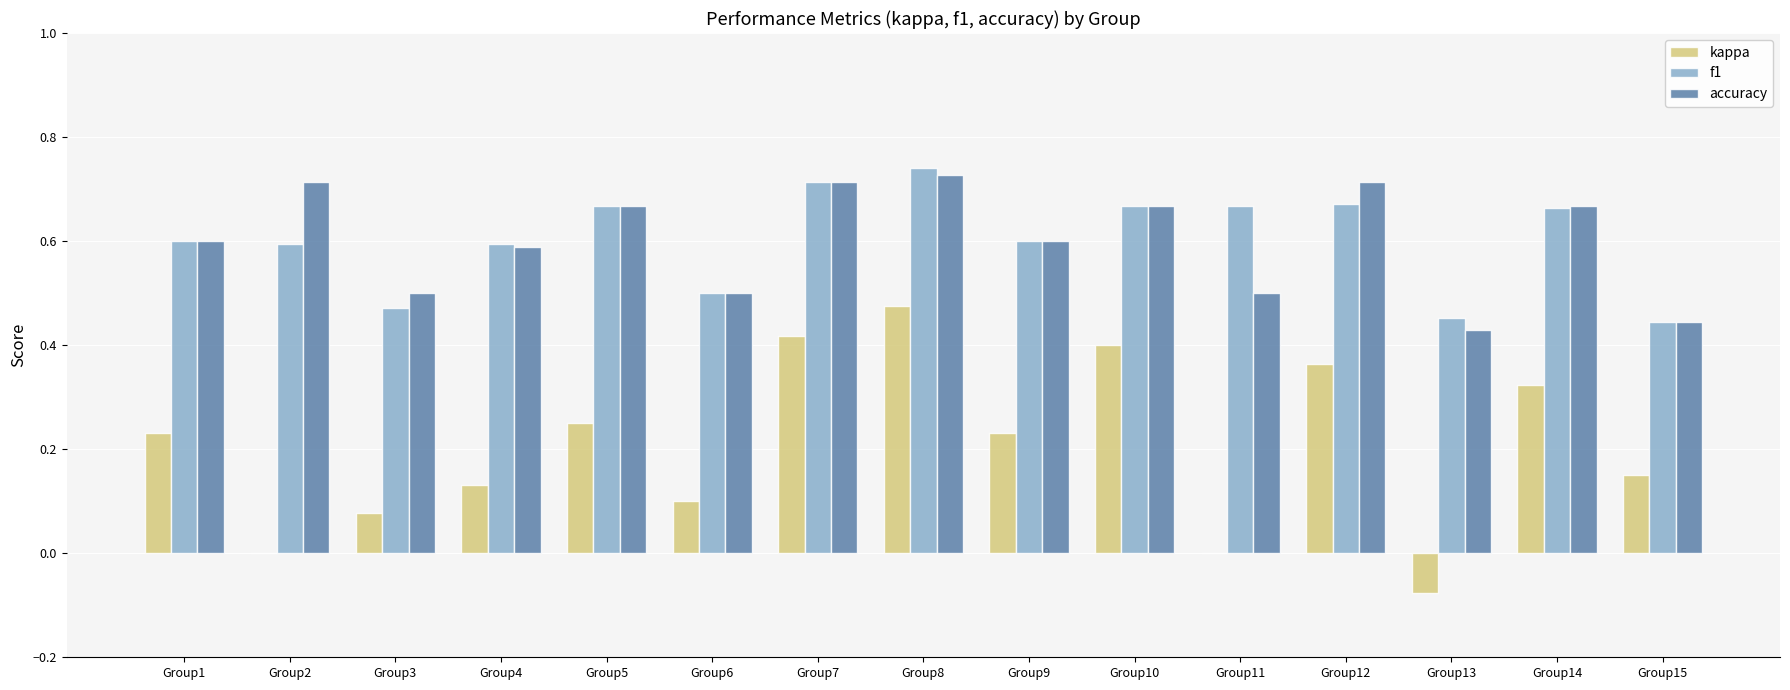

At which label does kappa first exceed 0?

Group1